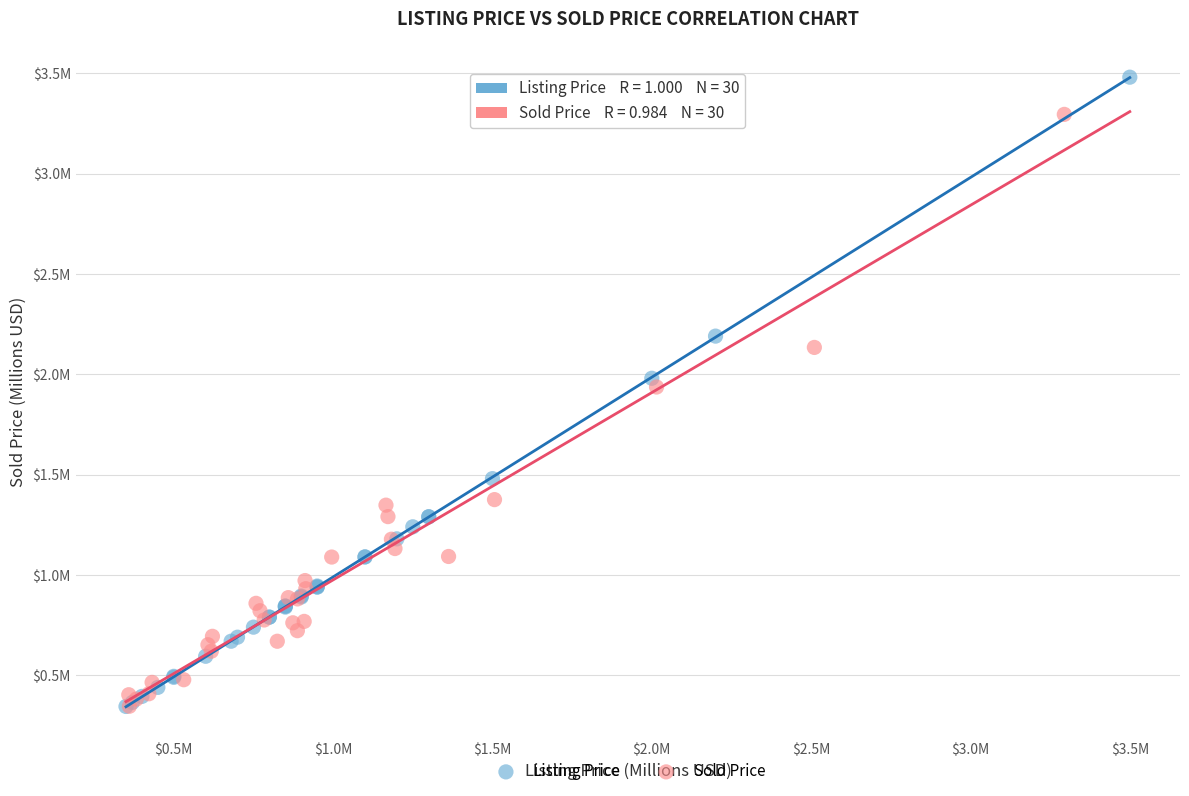

What are all the series names shown in the legend?

Listing Price, Sold Price